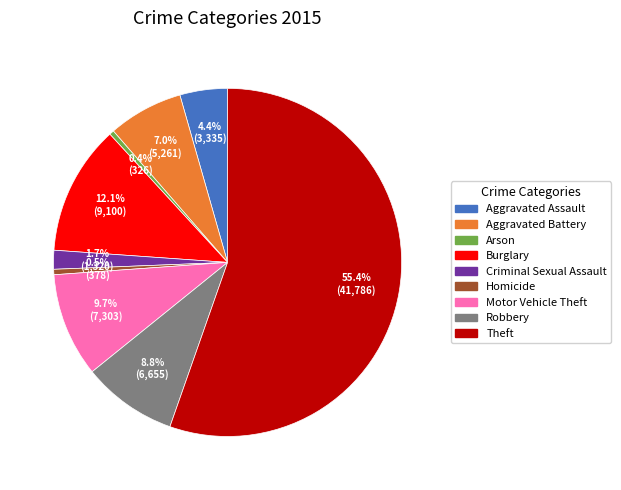

Between Theft and Criminal Sexual Assault, which is larger?

Theft